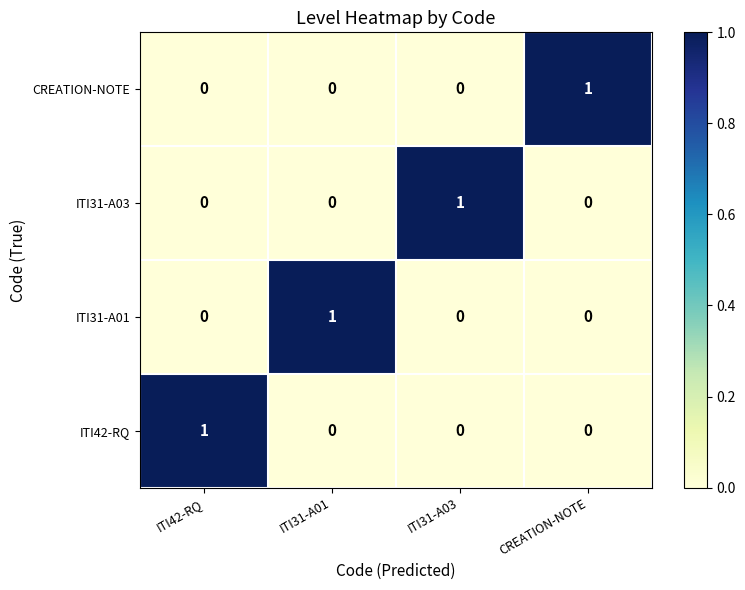

Reading left to right, list all the values displayed in this chart.

CREATION-NOTE: ITI42-RQ=0	ITI31-A01=0	ITI31-A03=0	CREATION-NOTE=1
ITI31-A03: ITI42-RQ=0	ITI31-A01=0	ITI31-A03=1	CREATION-NOTE=0
ITI31-A01: ITI42-RQ=0	ITI31-A01=1	ITI31-A03=0	CREATION-NOTE=0
ITI42-RQ: ITI42-RQ=1	ITI31-A01=0	ITI31-A03=0	CREATION-NOTE=0